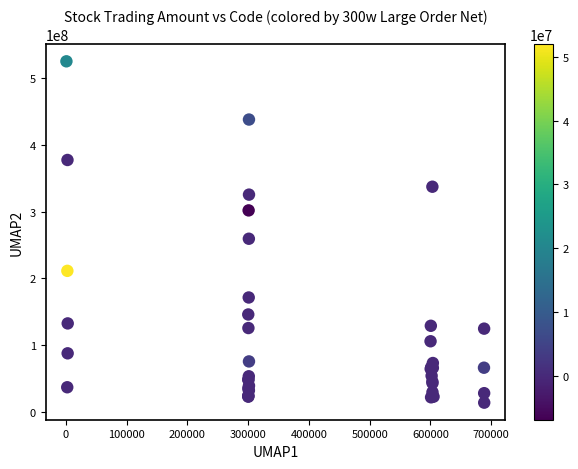

What Y value in the scatter plot is closest to 269325394?

259200989